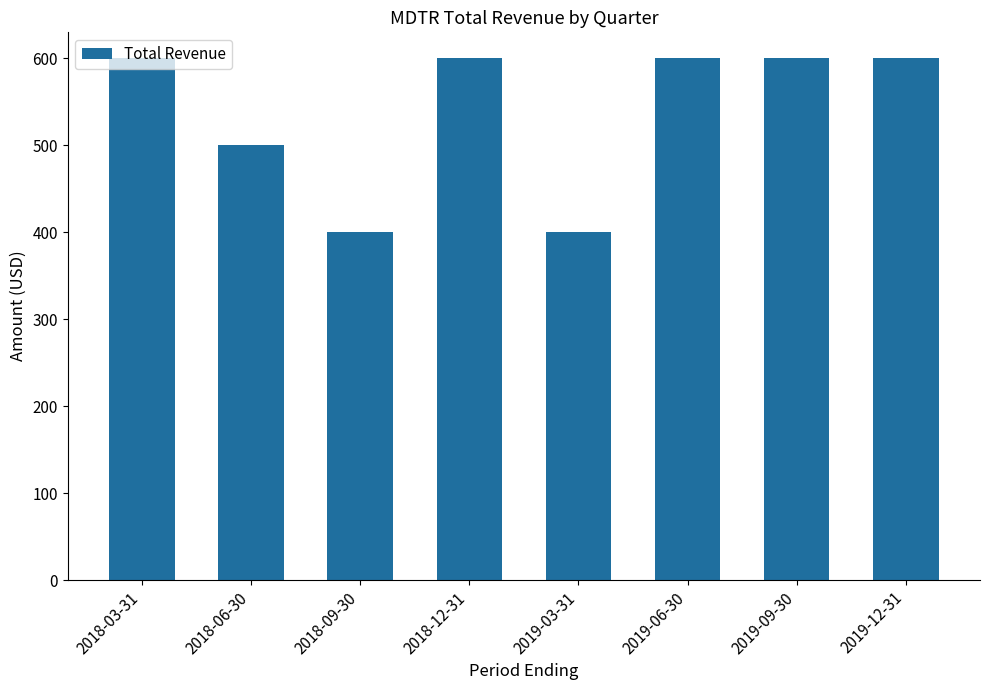

What is the sum of the values at 2018-06-30 and 2018-03-31?

1100